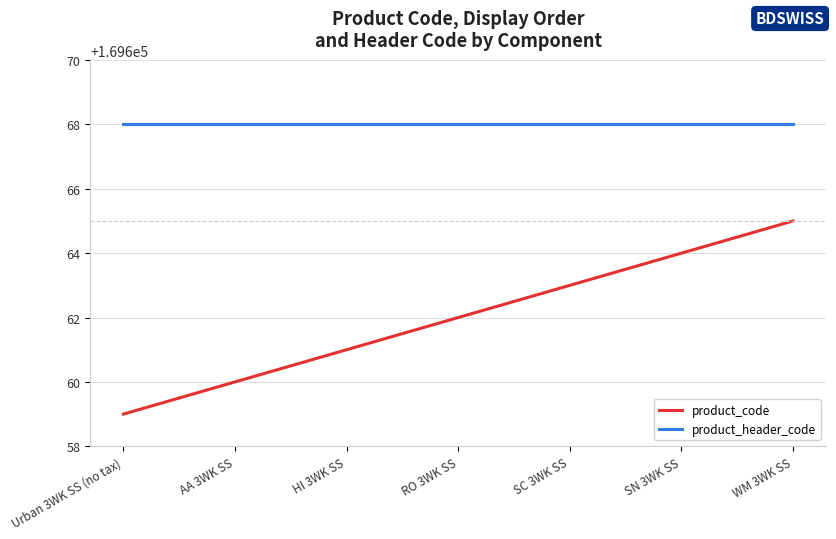

What is the approximate value of product_code at RO 3WK SS?

169662